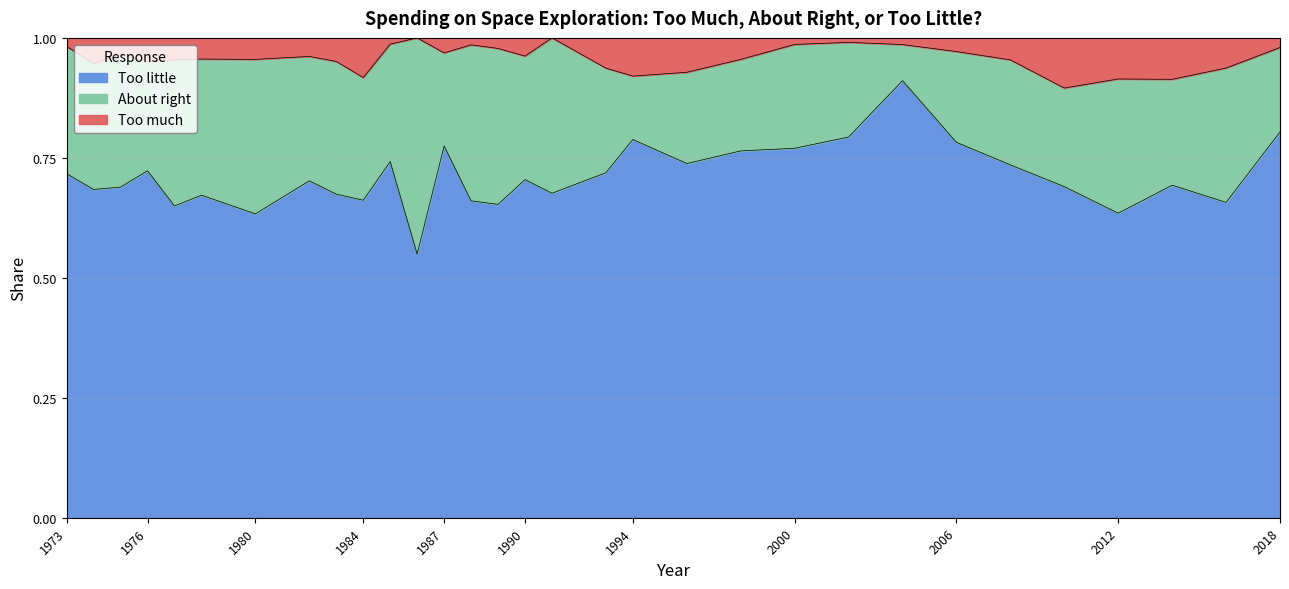

What is the greatest value displayed?

1.0